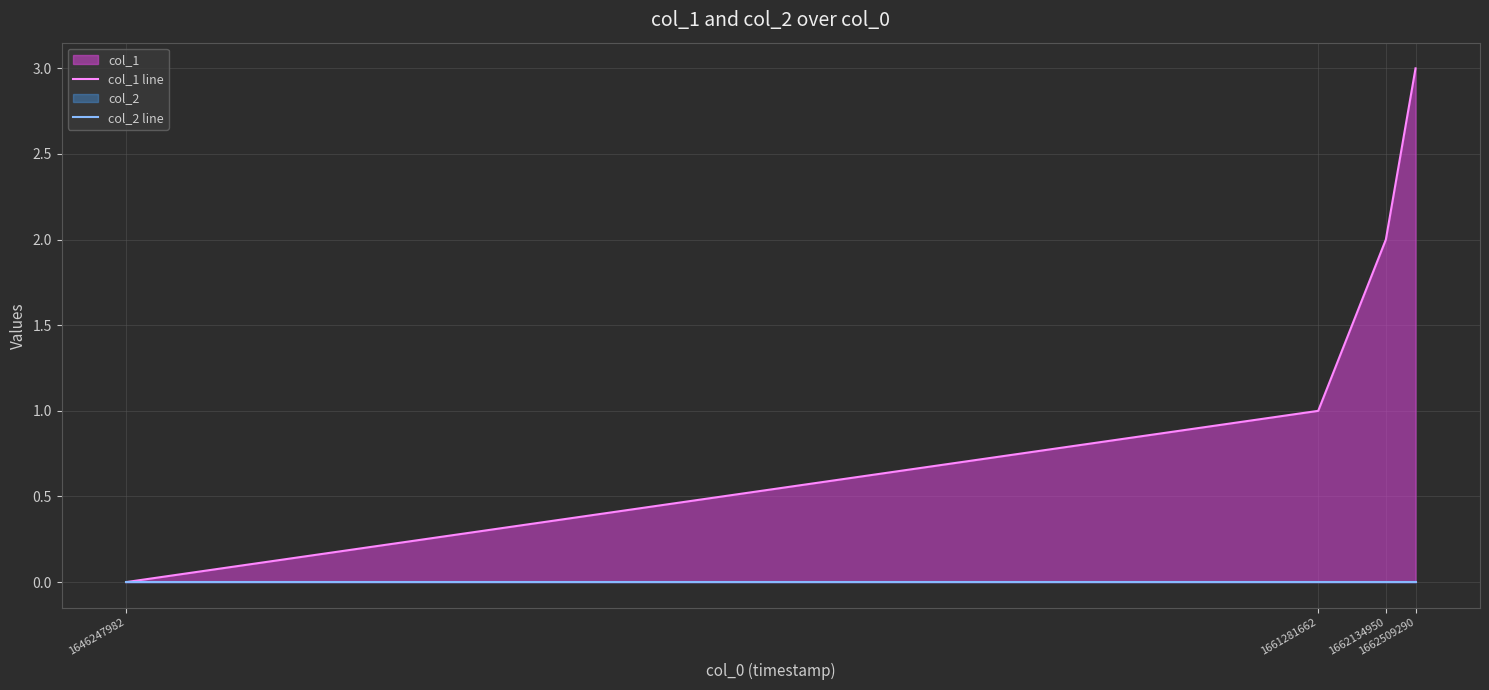

Reading left to right, extract all data points from this chart.

col_1 line: 1646247982=0	1661281662=1	1662134950=2	1662509290=3
col_2 line: 1646247982=0	1661281662=0	1662134950=0	1662509290=0